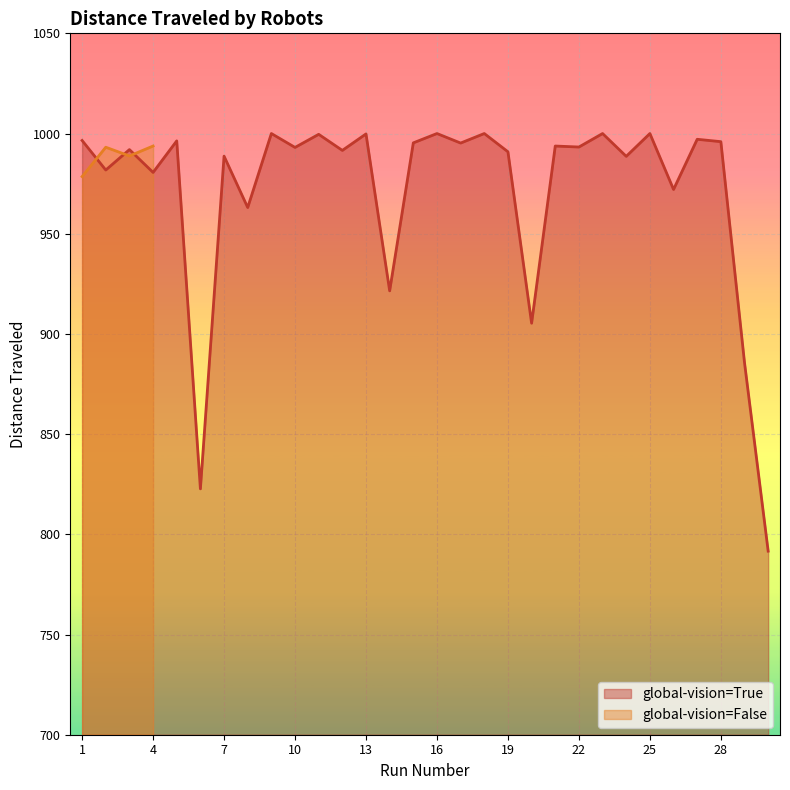

What is the minimum value shown in the chart?

791.6